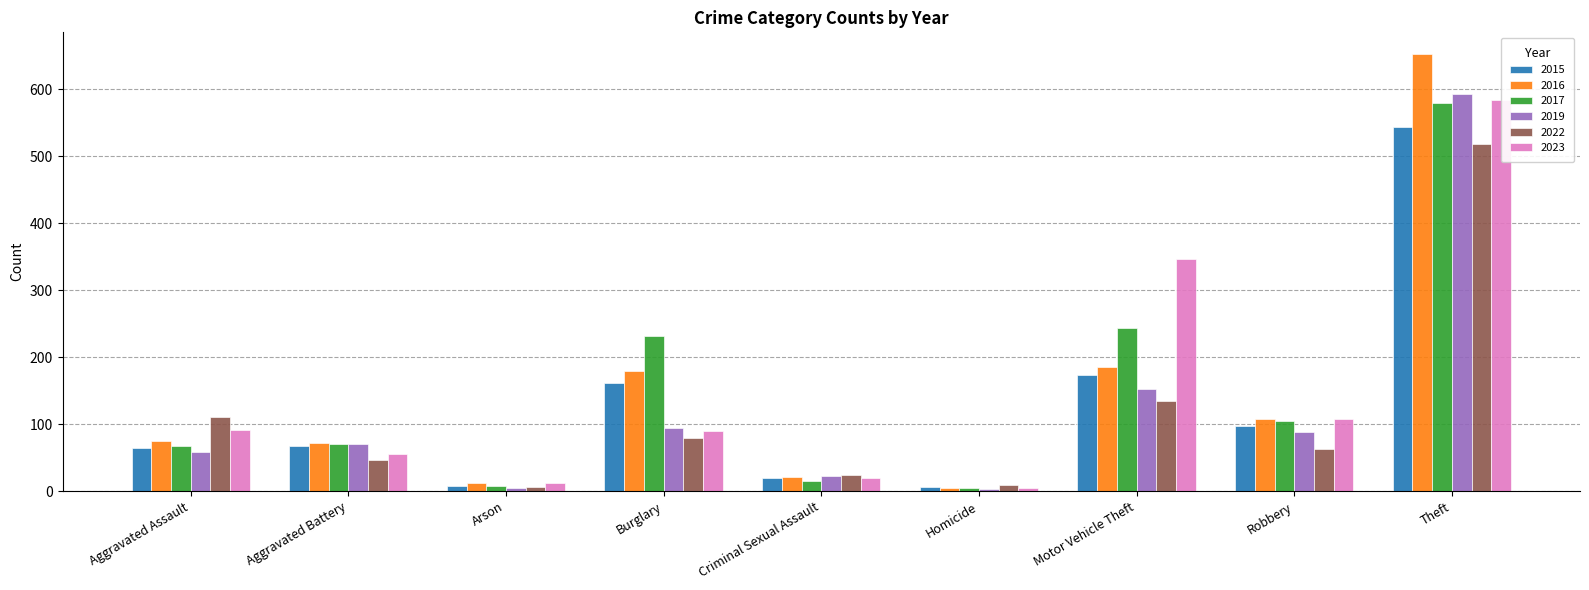

What position from the right is Robbery?

2